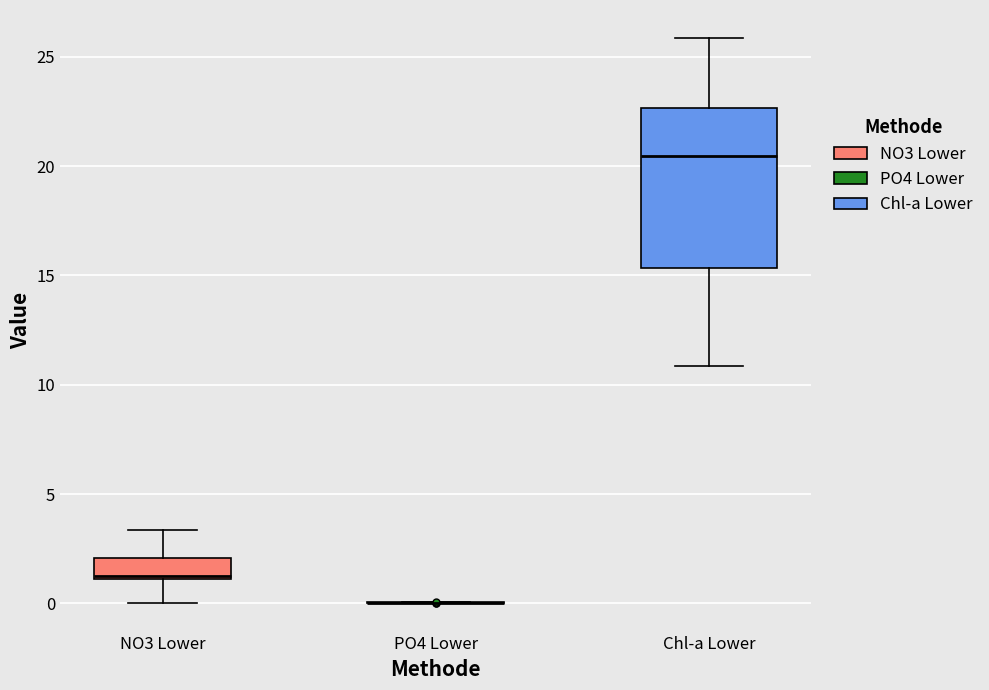

Comparing the boxes themselves (not the whiskers), which one is the tallest?

Chl-a Lower